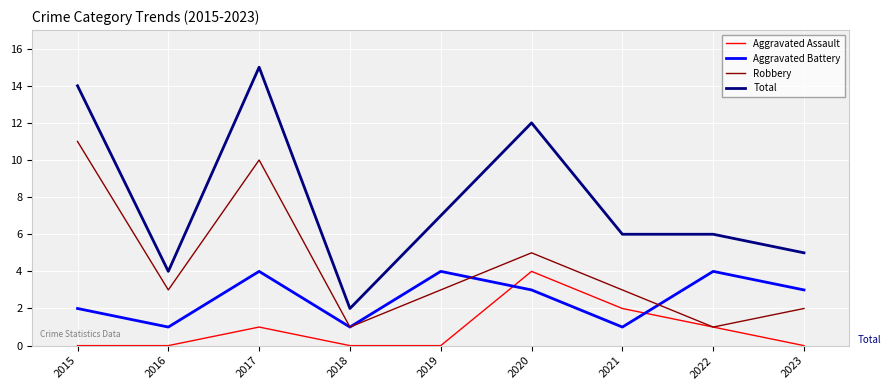

Reading left to right, what are all the values shown in this chart?

Aggravated Assault: 0	0	1	0	0	4	2	1	0
Aggravated Battery: 2	1	4	1	4	3	1	4	3
Robbery: 11	3	10	1	3	5	3	1	2
Total: 14	4	15	2	7	12	6	6	5